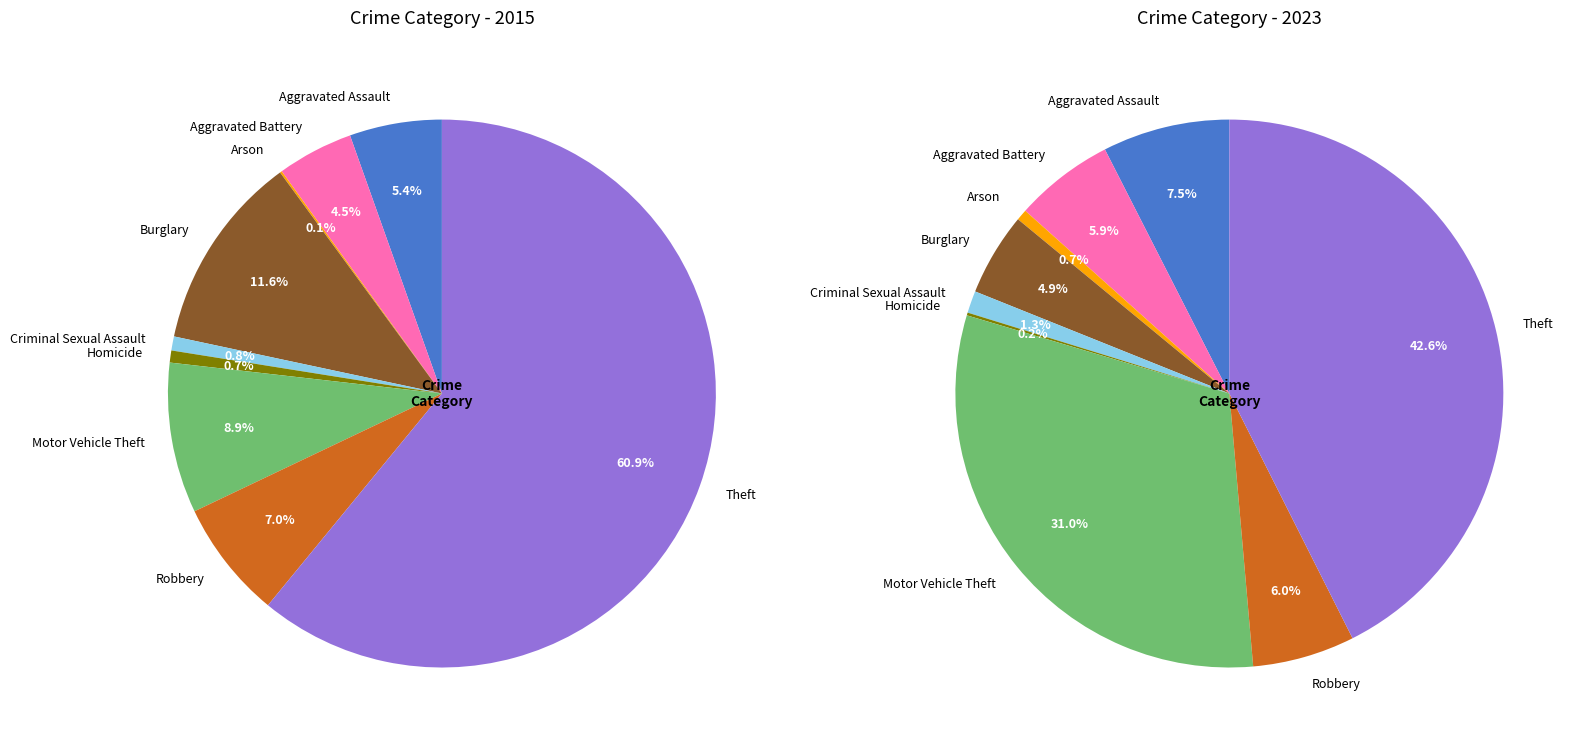

What is the smallest slice in the pie chart?

Arson